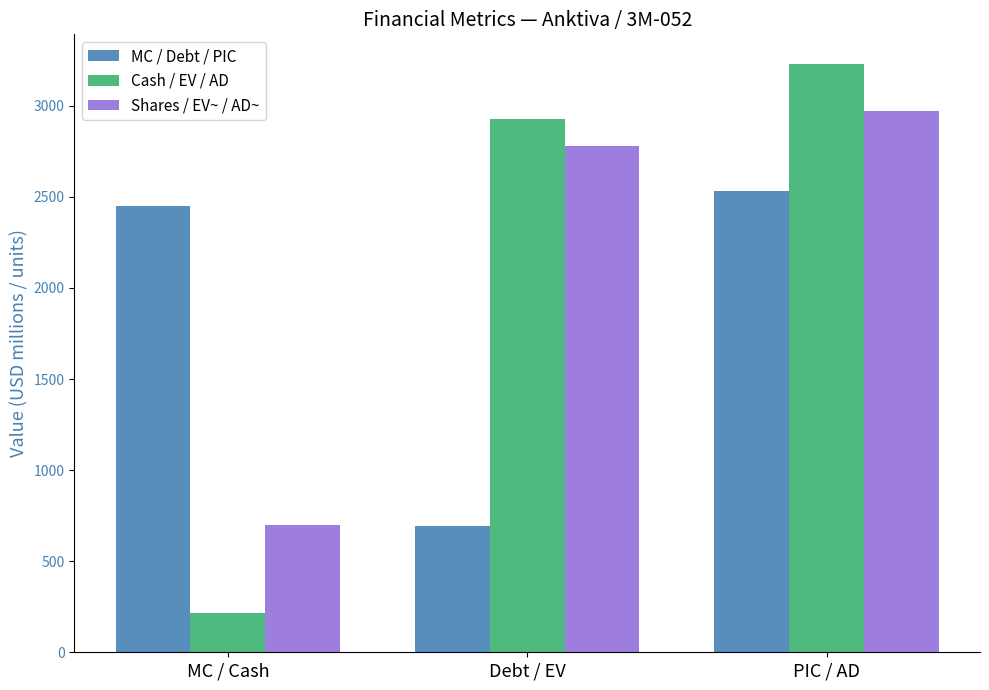

Reading left to right, extract all data points from this chart.

MC / Debt / PIC: MC / Cash=2451.8	Debt / EV=692.9	PIC / AD=2531.9
Cash / EV / AD: MC / Cash=218.0	Debt / EV=2926.7	PIC / AD=3230.4
Shares / EV~ / AD~: MC / Cash=696.5	Debt / EV=2780.4	PIC / AD=2971.9